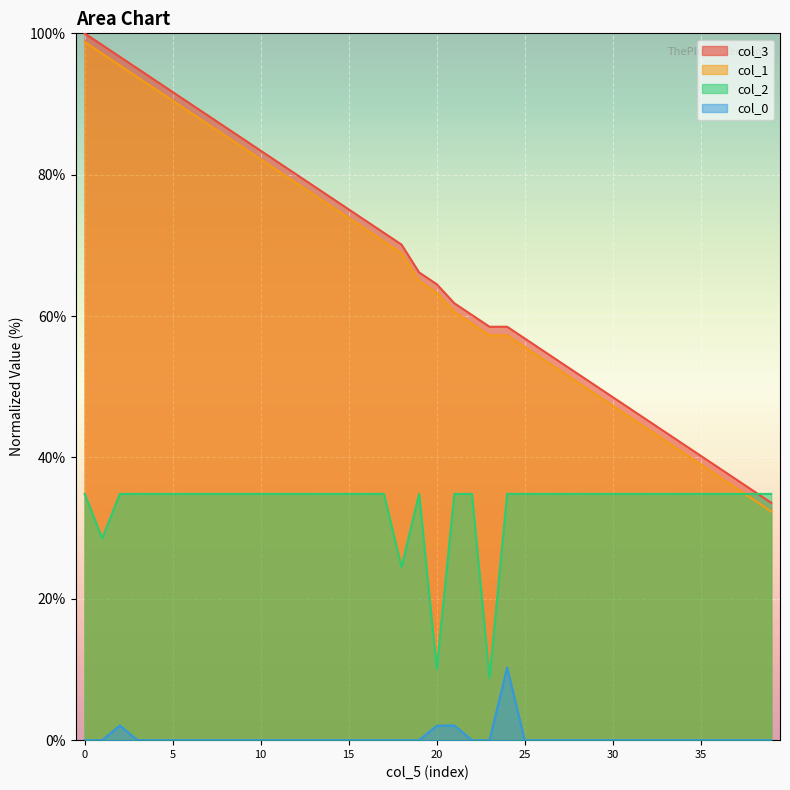

How many series are shown in this chart?

4